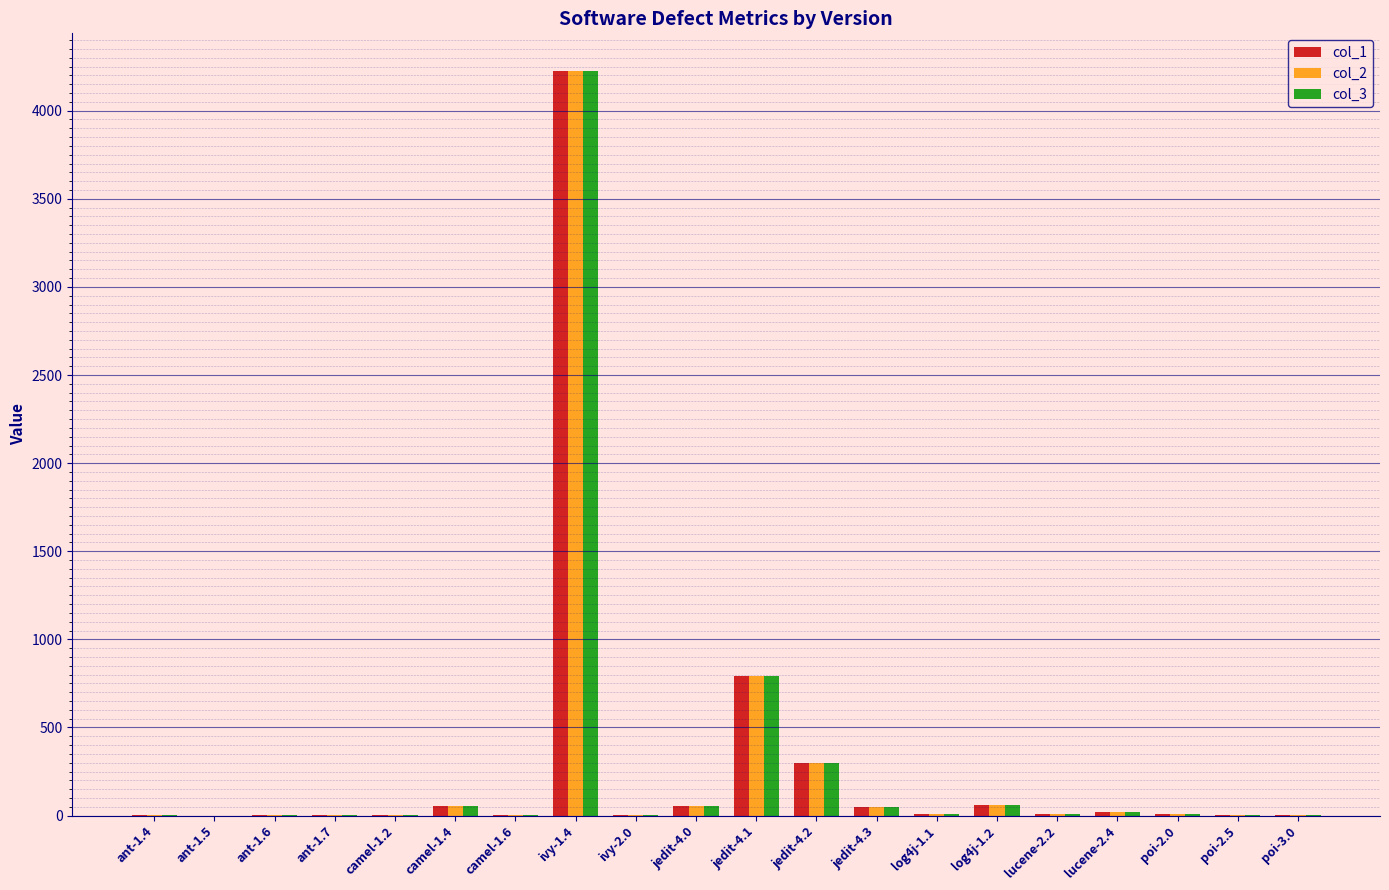

What is the maximum value for col_2?

4227.6